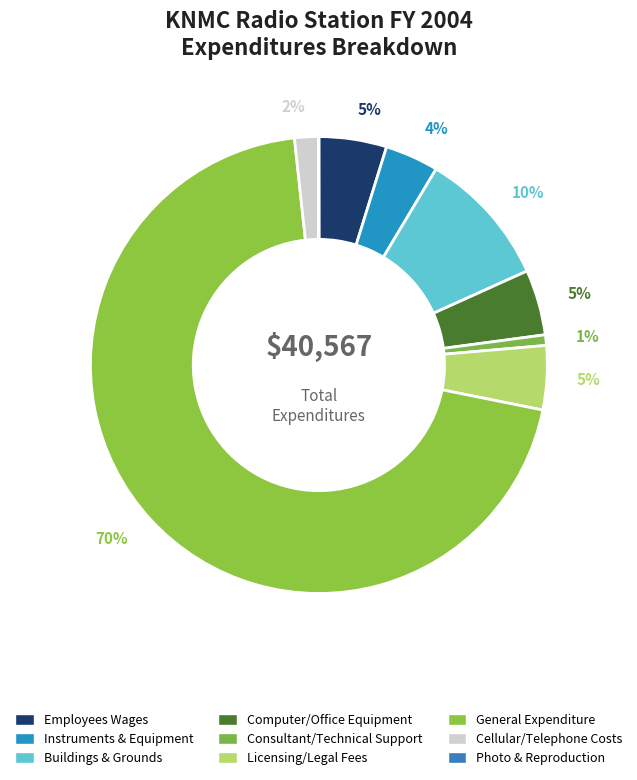

Is the sum of Licensing/Legal Fees and General Expenditure greater than half?

Yes